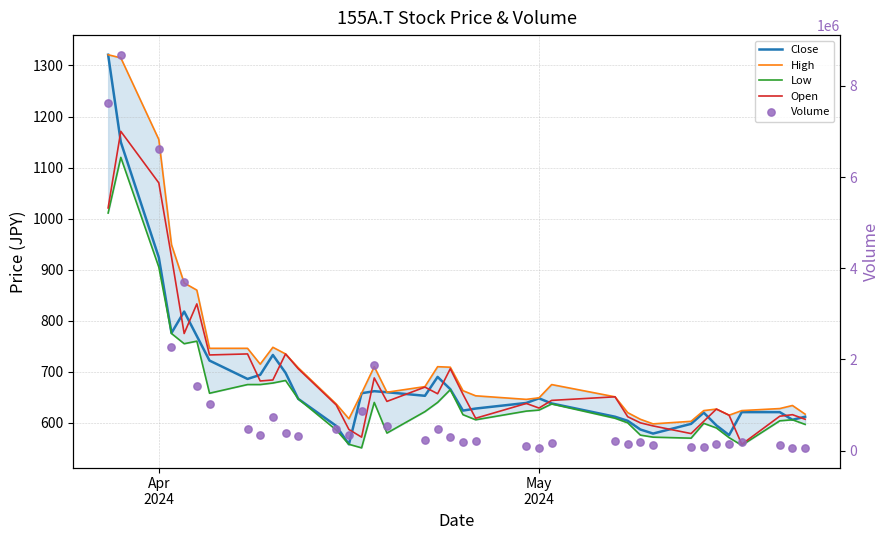

Which series reaches the maximum Y coordinate?

Volume